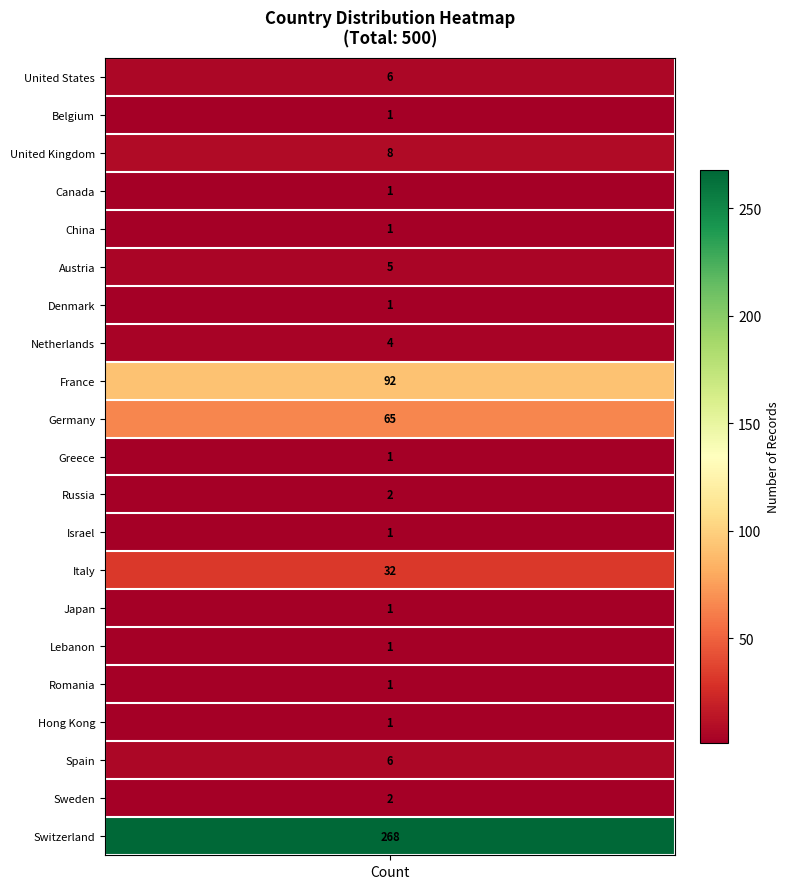

Is it true that the value at 18 is 6?

True